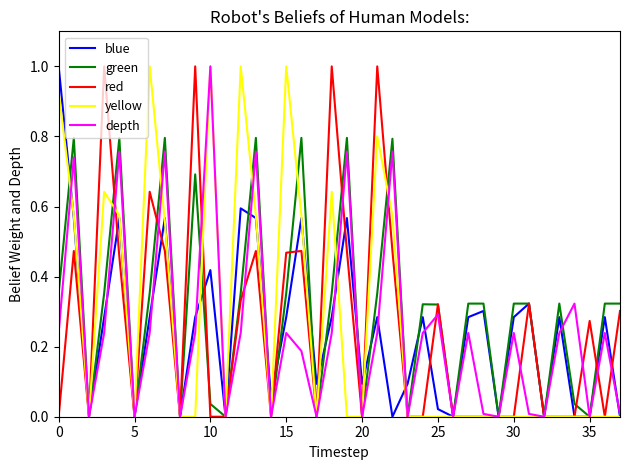

What is the greatest value displayed?

1.0